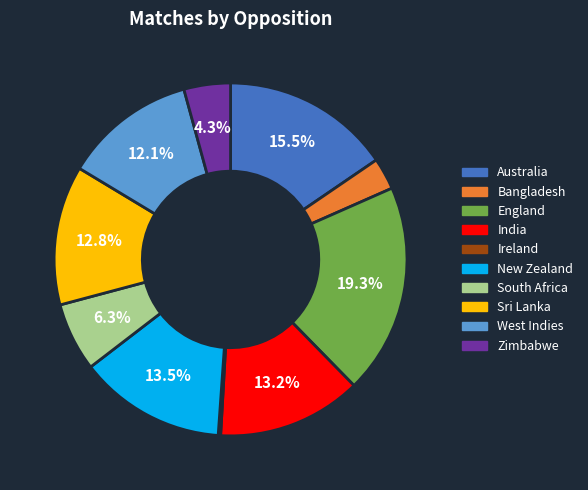

Which has a higher value, Australia or Sri Lanka?

Australia